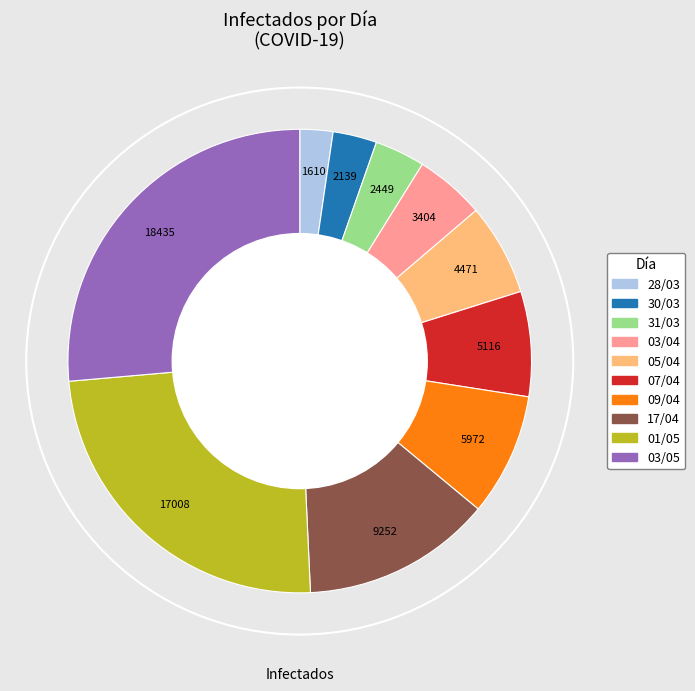

Is the sum of 01/05 and 31/03 greater than half?

No